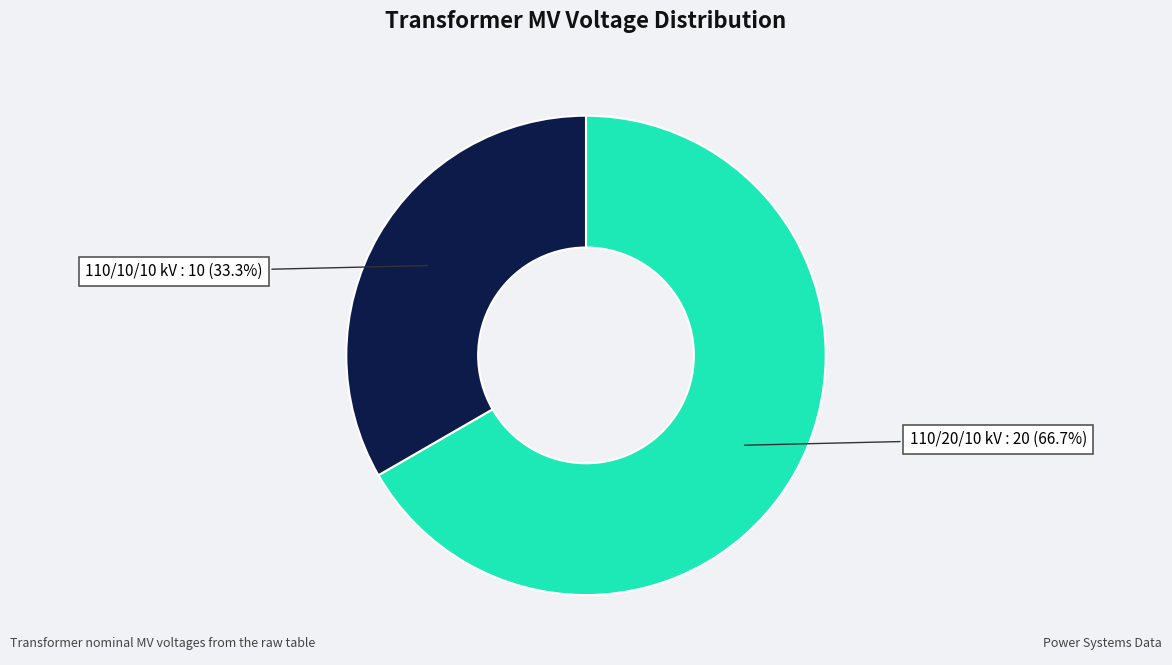

Is there any slice that represents more than half of the pie?

Yes